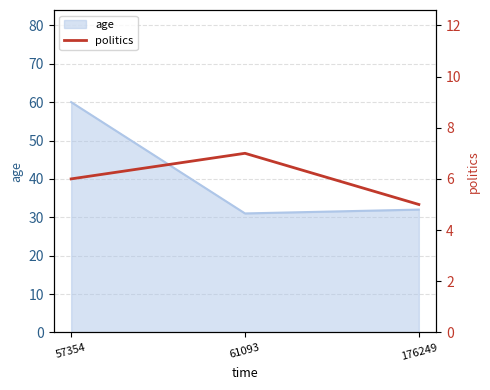

Count the values in the range 5 to 7.

3